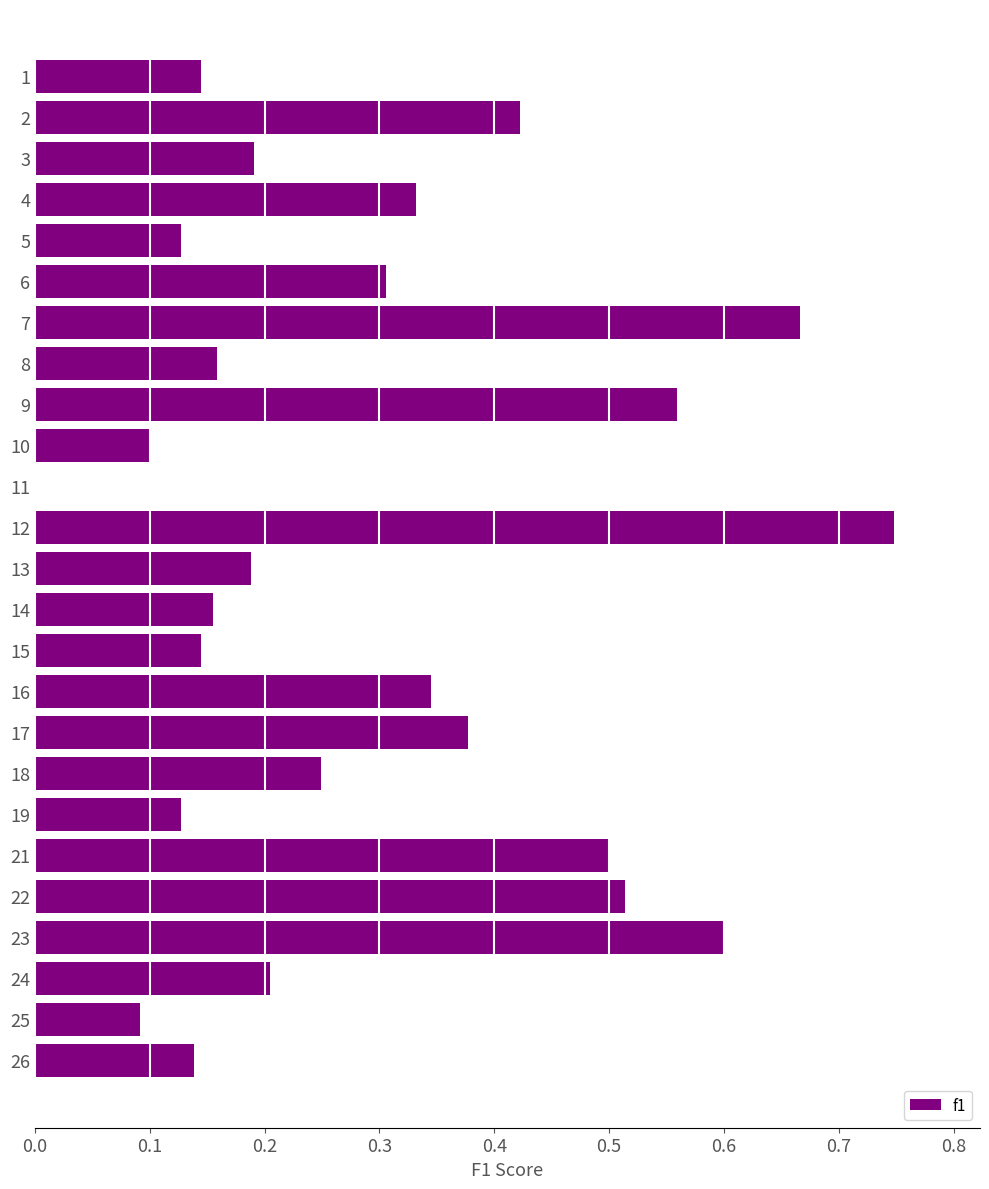

How many data points are above 0?

24